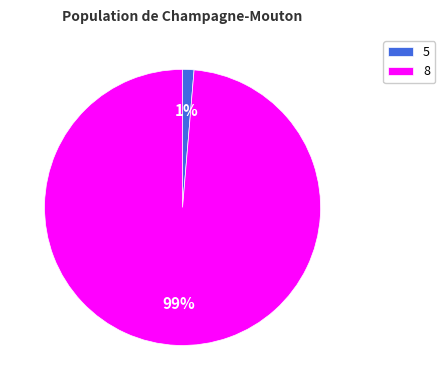

To the nearest percent, what percentage of the pie is 8?

99%